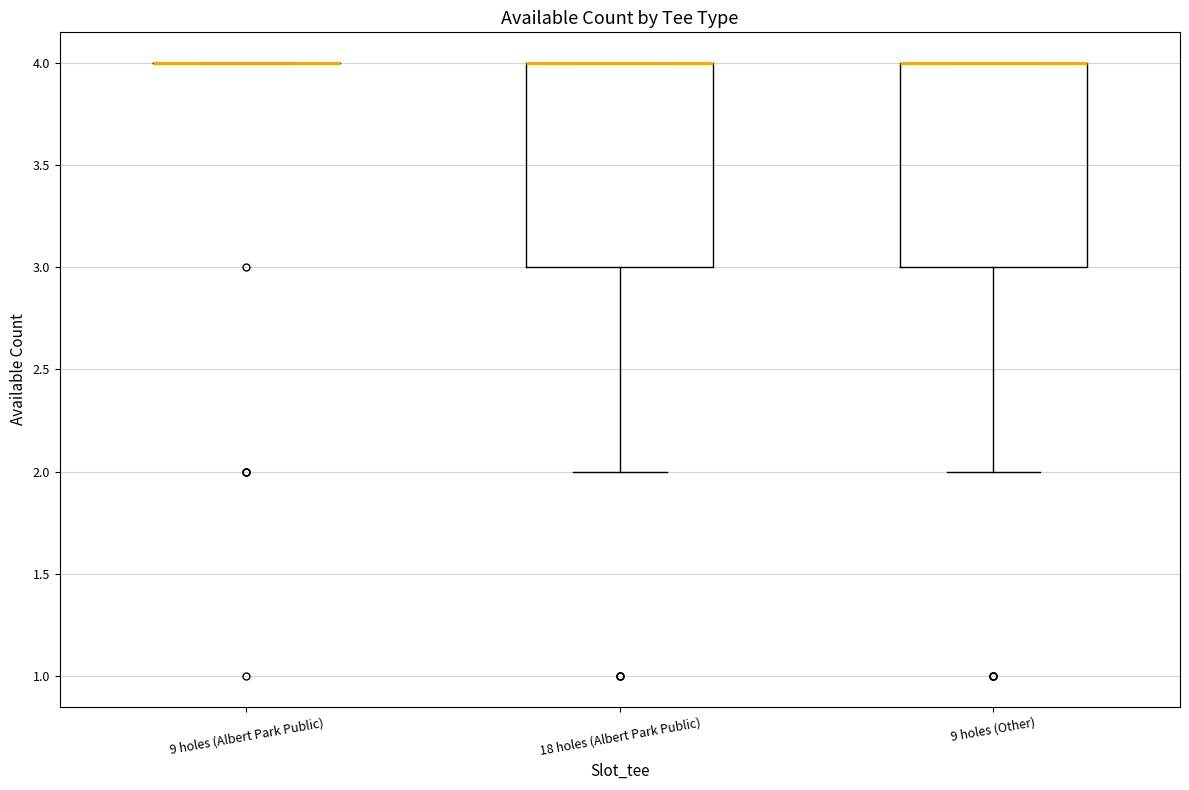

Reading left to right, transcribe this box plot: for each box, give where its median line is, the range the box spans, and where its two whiskers end, as read against the y-axis. The values are not printed on the chart, so give them approximately, as read against the axis.

9 holes (Albert Park Public): box collapsed to a line at 4, whiskers 4 to 4
18 holes (Albert Park Public): median 4 (drawn on the box's upper edge), box 3 to 4, whiskers 2 to 4
9 holes (Other): median 4 (drawn on the box's upper edge), box 3 to 4, whiskers 2 to 4